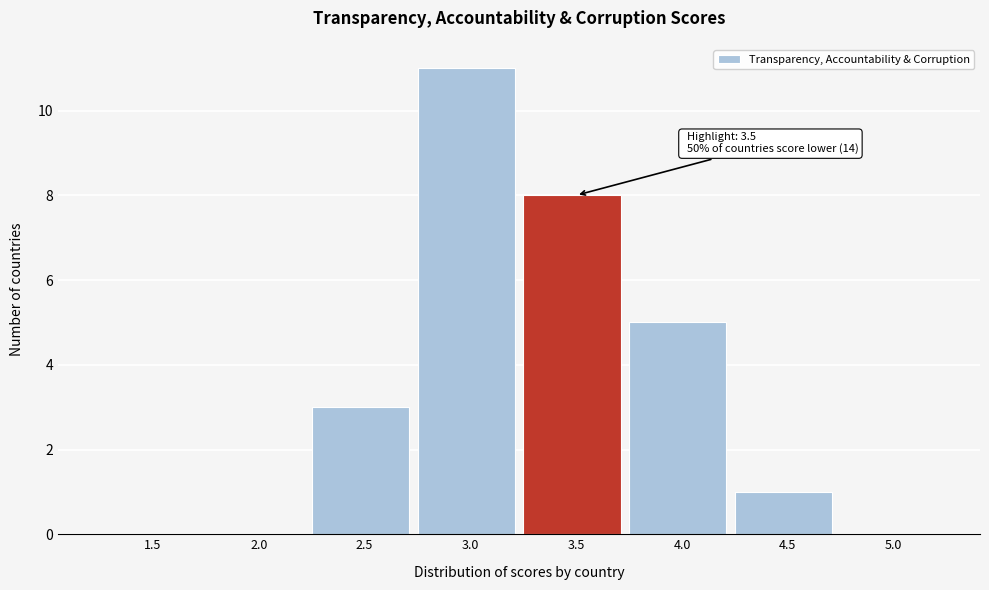

Reading left to right, extract all data points from this chart.

1.5=0	2.0=0	2.5=3	3.0=11	3.5=8	4.0=5	4.5=1	5.0=0